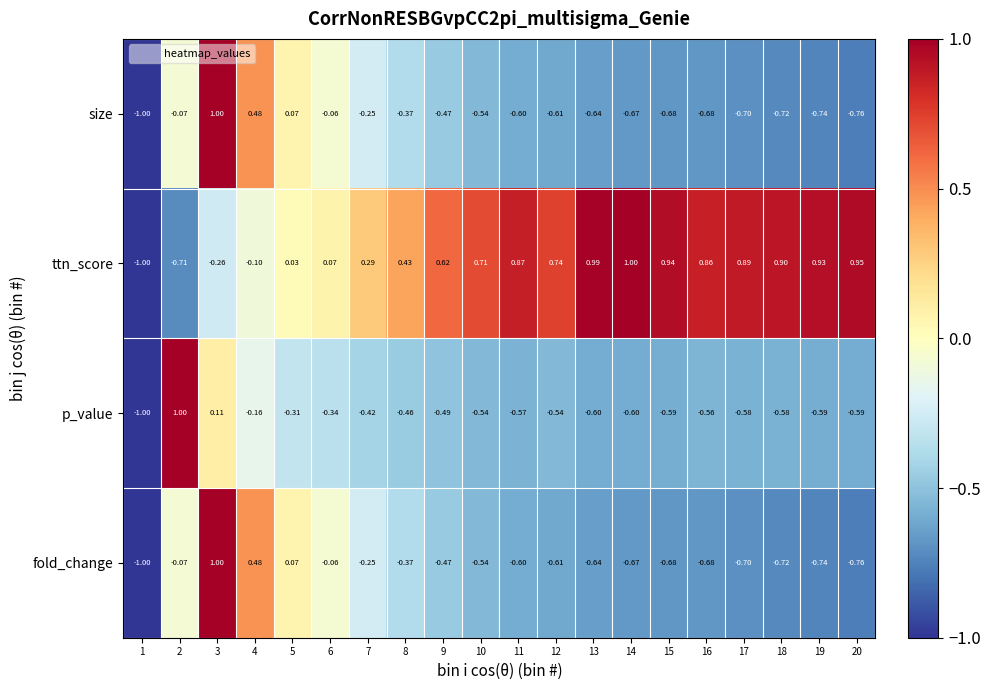

Which series changed the most between 1 and 16?

ttn_score